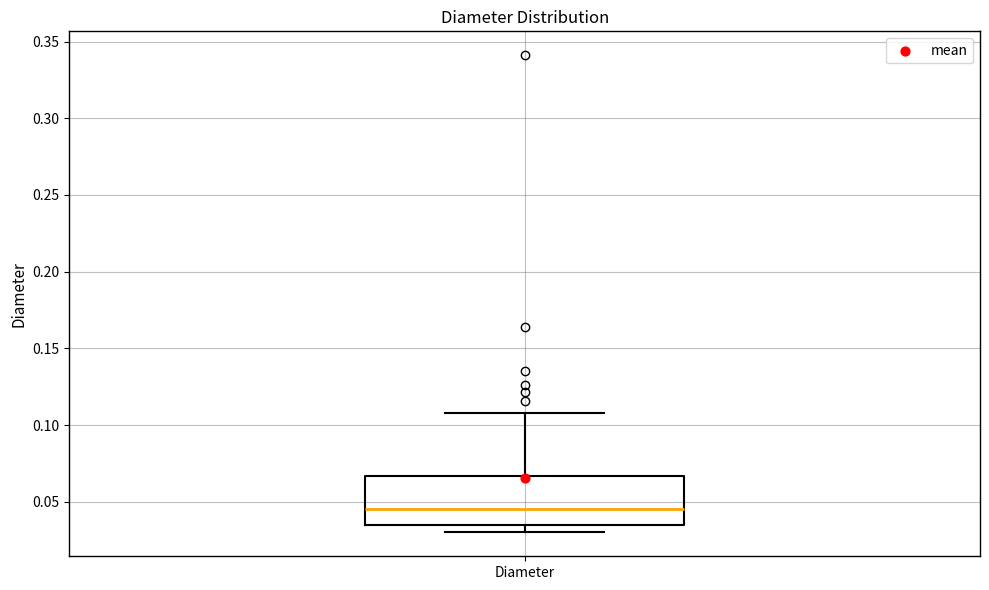

Read this box plot against the y-axis: the position of the median line, the range covered by the box, and the ends of both whiskers. The values are not printed on the chart, so give them approximately, as read against the axis.

median 0.045, box 0.035 to 0.065, whiskers 0.030 to 0.110